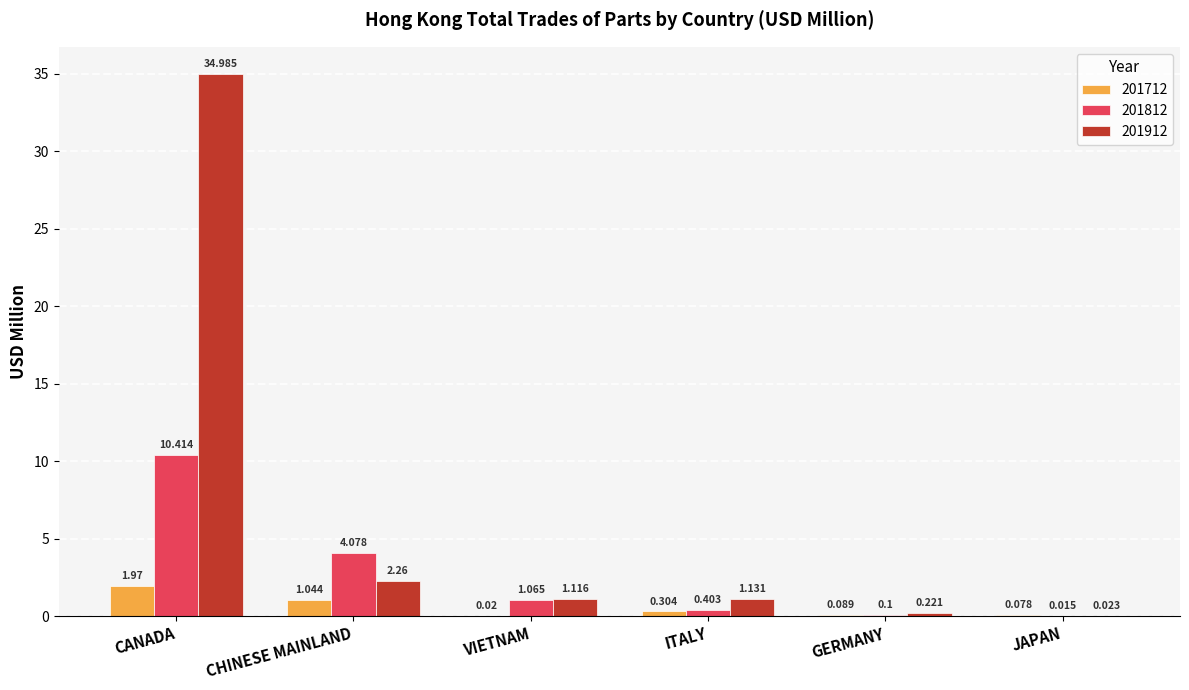

Which category has the highest value across all series?

CANADA